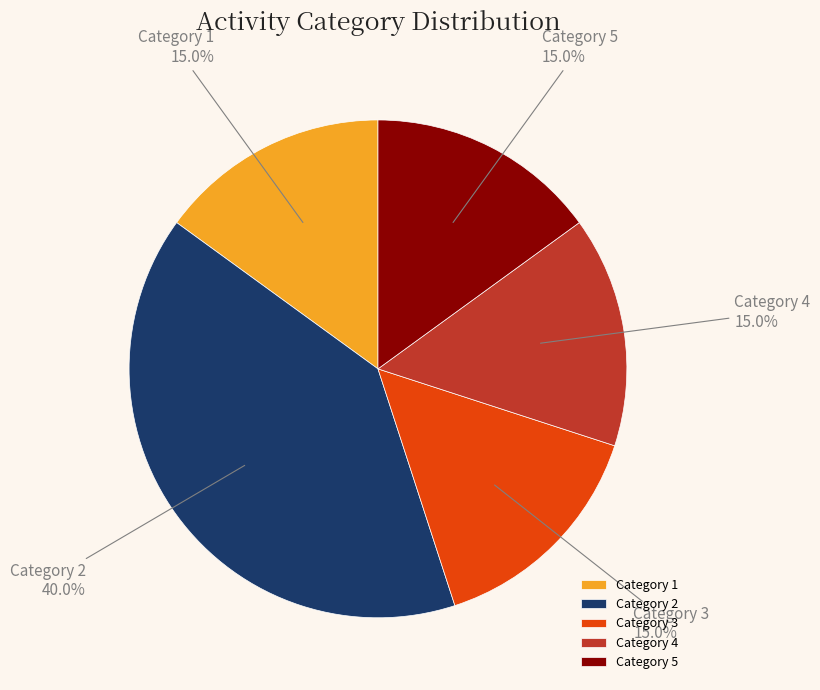

What portion of the pie excludes Category 3?

85.0%